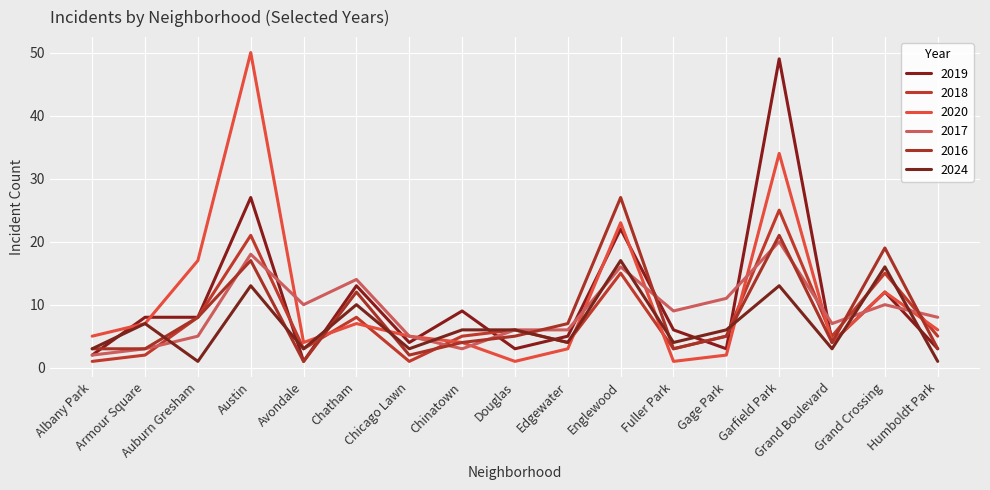

True or false: 2016 has more than 2 points higher than both neighbors.

True